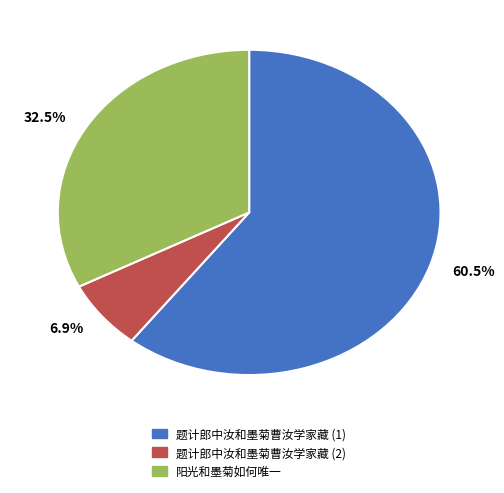

What is the total percentage of 60.5% and 32.5%?

93.1%